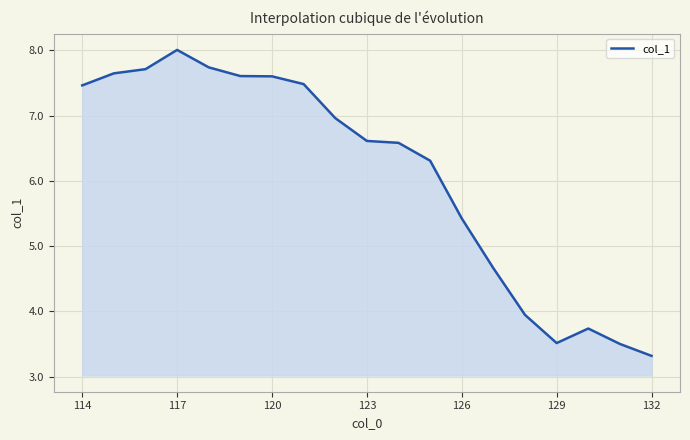

What is the smallest value displayed?

3.3